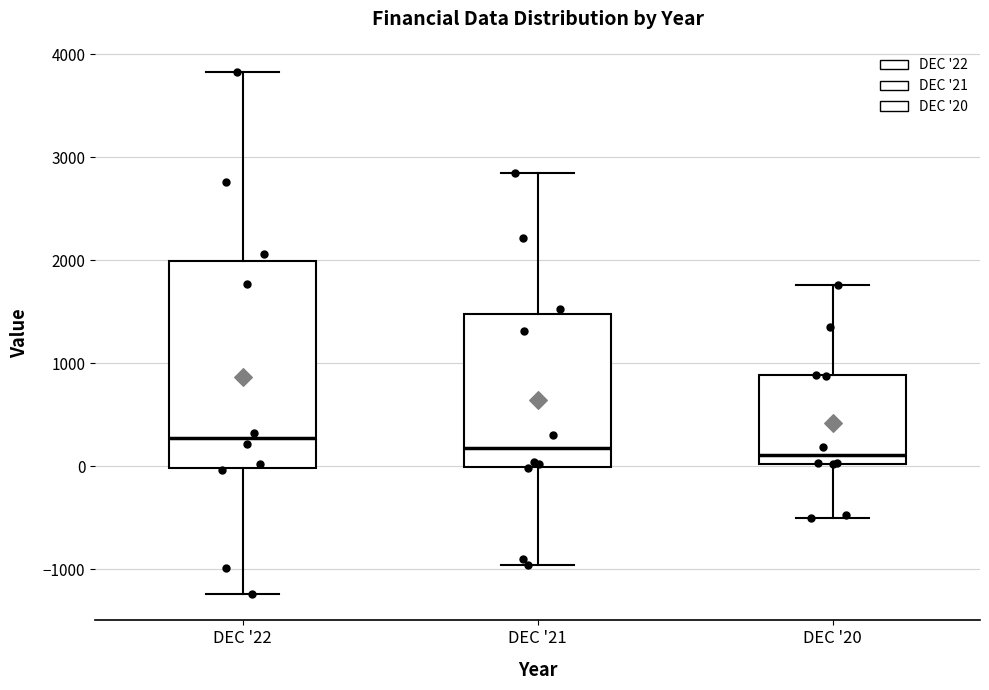

Reading left to right, read every box against the y-axis: the position of its median line, the range the box covers, and the ends of its whiskers. The values are not printed on the chart, so give them approximately, as read against the axis.

DEC '22: median 300, box 0 to 2000, whiskers -1200 to 3800
DEC '21: median 200, box 0 to 1500, whiskers -1000 to 2800
DEC '20: median 100, box 0 to 900, whiskers -500 to 1800